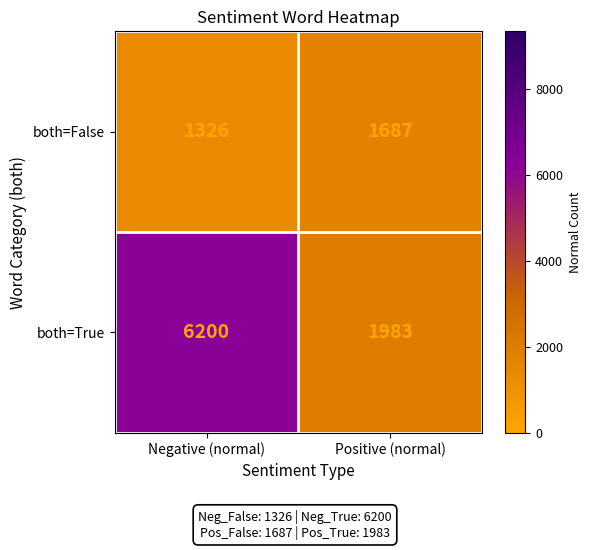

Which category has the highest value in the both=False series?

Positive (normal)